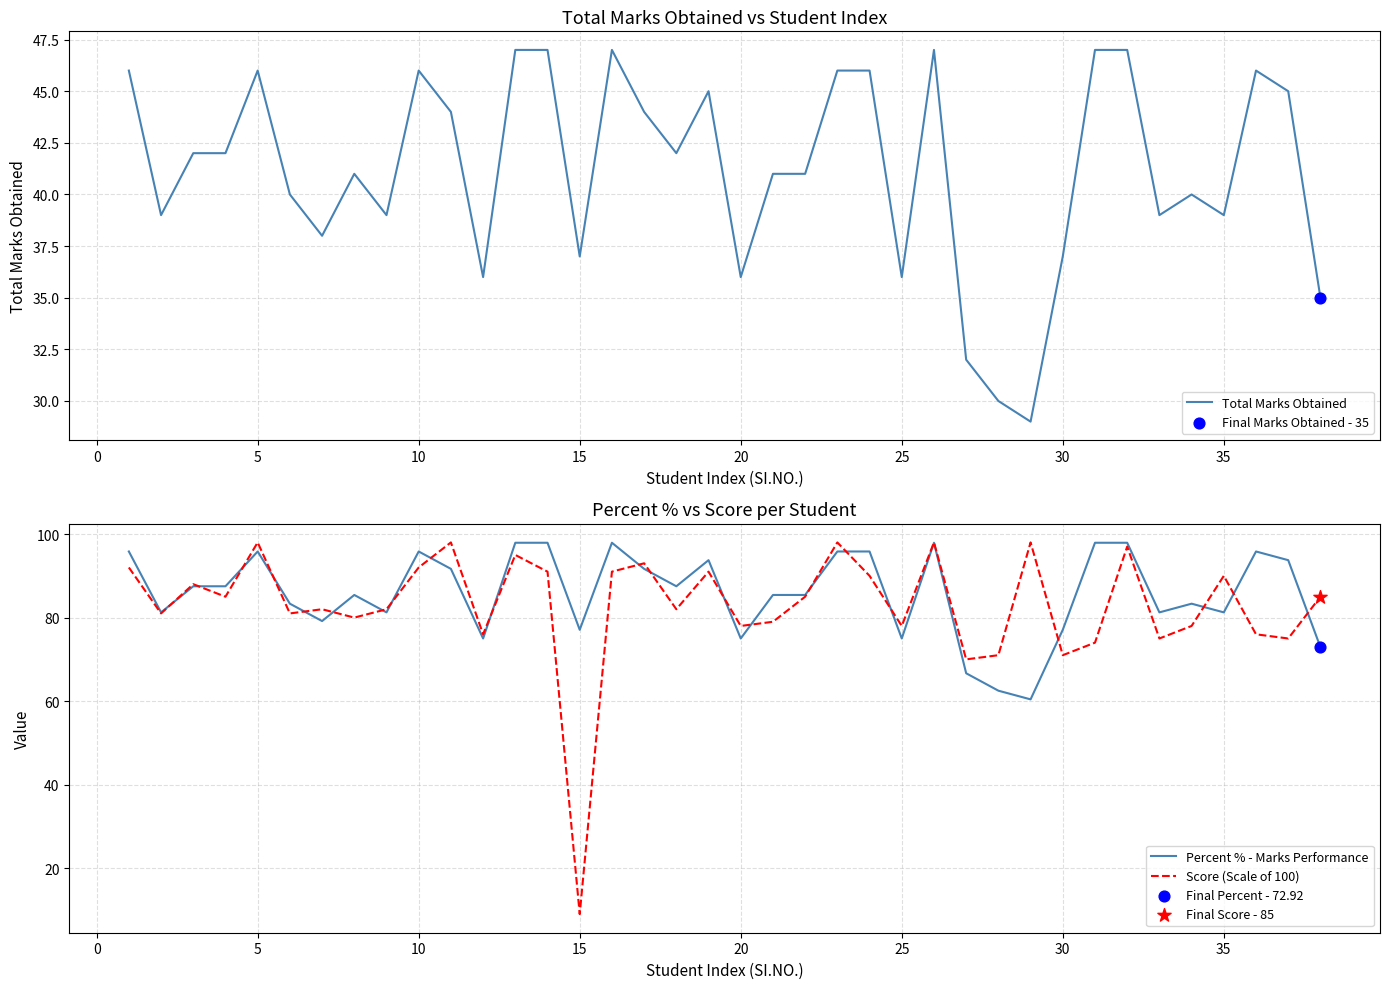

Which series contains the lowest Y value?

Score (Scale of 100)